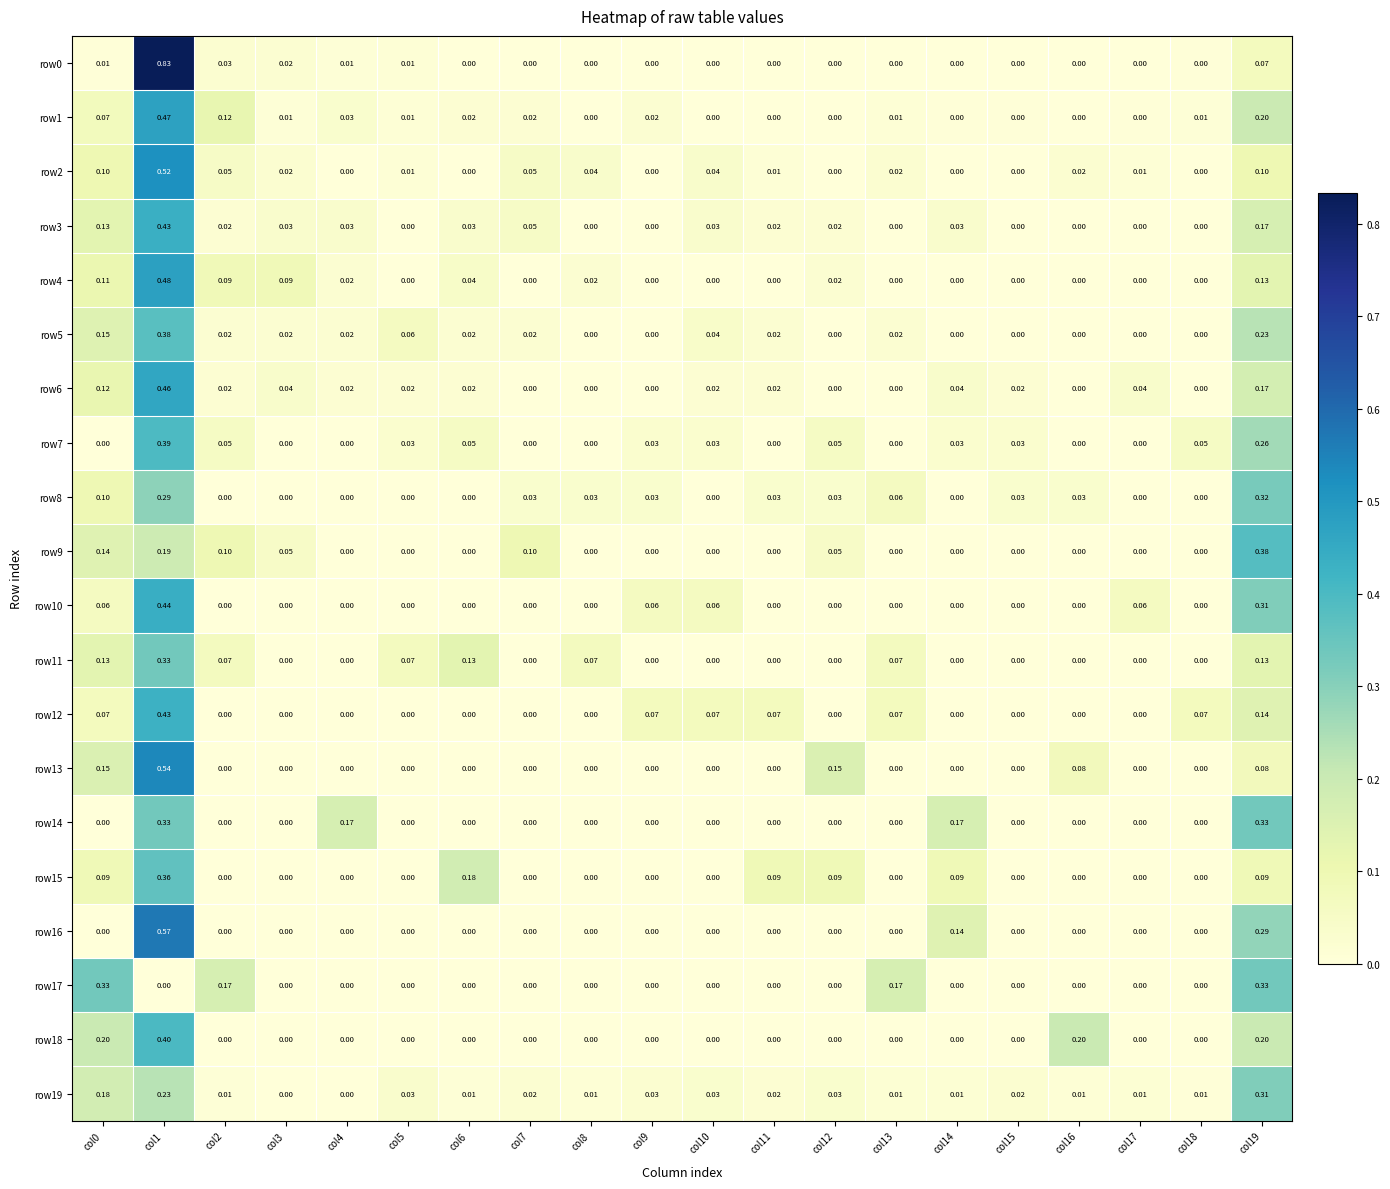

Reading left to right, list all the values displayed in this chart.

row0: col0=0.0	col1=0.8	col2=0.0	col3=0.0	col4=0.0	col5=0.0	col6=0.0	col7=0.0	col8=0.0	col9=0.0	col10=0.0	col11=0.0	col12=0.0	col13=0.0	col14=0.0	col15=0.0	col16=0.0	col17=0.0	col18=0.0	col19=0.1
row1: col0=0.1	col1=0.5	col2=0.1	col3=0.0	col4=0.0	col5=0.0	col6=0.0	col7=0.0	col8=0.0	col9=0.0	col10=0.0	col11=0.0	col12=0.0	col13=0.0	col14=0.0	col15=0.0	col16=0.0	col17=0.0	col18=0.0	col19=0.2
row2: col0=0.1	col1=0.5	col2=0.1	col3=0.0	col4=0.0	col5=0.0	col6=0.0	col7=0.1	col8=0.0	col9=0.0	col10=0.0	col11=0.0	col12=0.0	col13=0.0	col14=0.0	col15=0.0	col16=0.0	col17=0.0	col18=0.0	col19=0.1
row3: col0=0.1	col1=0.4	col2=0.0	col3=0.0	col4=0.0	col5=0.0	col6=0.0	col7=0.1	col8=0.0	col9=0.0	col10=0.0	col11=0.0	col12=0.0	col13=0.0	col14=0.0	col15=0.0	col16=0.0	col17=0.0	col18=0.0	col19=0.2
row4: col0=0.1	col1=0.5	col2=0.1	col3=0.1	col4=0.0	col5=0.0	col6=0.0	col7=0.0	col8=0.0	col9=0.0	col10=0.0	col11=0.0	col12=0.0	col13=0.0	col14=0.0	col15=0.0	col16=0.0	col17=0.0	col18=0.0	col19=0.1
row5: col0=0.1	col1=0.4	col2=0.0	col3=0.0	col4=0.0	col5=0.1	col6=0.0	col7=0.0	col8=0.0	col9=0.0	col10=0.0	col11=0.0	col12=0.0	col13=0.0	col14=0.0	col15=0.0	col16=0.0	col17=0.0	col18=0.0	col19=0.2
row6: col0=0.1	col1=0.5	col2=0.0	col3=0.0	col4=0.0	col5=0.0	col6=0.0	col7=0.0	col8=0.0	col9=0.0	col10=0.0	col11=0.0	col12=0.0	col13=0.0	col14=0.0	col15=0.0	col16=0.0	col17=0.0	col18=0.0	col19=0.2
row7: col0=0.0	col1=0.4	col2=0.1	col3=0.0	col4=0.0	col5=0.0	col6=0.1	col7=0.0	col8=0.0	col9=0.0	col10=0.0	col11=0.0	col12=0.1	col13=0.0	col14=0.0	col15=0.0	col16=0.0	col17=0.0	col18=0.1	col19=0.3
row8: col0=0.1	col1=0.3	col2=0.0	col3=0.0	col4=0.0	col5=0.0	col6=0.0	col7=0.0	col8=0.0	col9=0.0	col10=0.0	col11=0.0	col12=0.0	col13=0.1	col14=0.0	col15=0.0	col16=0.0	col17=0.0	col18=0.0	col19=0.3
row9: col0=0.1	col1=0.2	col2=0.1	col3=0.1	col4=0.0	col5=0.0	col6=0.0	col7=0.1	col8=0.0	col9=0.0	col10=0.0	col11=0.0	col12=0.1	col13=0.0	col14=0.0	col15=0.0	col16=0.0	col17=0.0	col18=0.0	col19=0.4
row10: col0=0.1	col1=0.4	col2=0.0	col3=0.0	col4=0.0	col5=0.0	col6=0.0	col7=0.0	col8=0.0	col9=0.1	col10=0.1	col11=0.0	col12=0.0	col13=0.0	col14=0.0	col15=0.0	col16=0.0	col17=0.1	col18=0.0	col19=0.3
row11: col0=0.1	col1=0.3	col2=0.1	col3=0.0	col4=0.0	col5=0.1	col6=0.1	col7=0.0	col8=0.1	col9=0.0	col10=0.0	col11=0.0	col12=0.0	col13=0.1	col14=0.0	col15=0.0	col16=0.0	col17=0.0	col18=0.0	col19=0.1
row12: col0=0.1	col1=0.4	col2=0.0	col3=0.0	col4=0.0	col5=0.0	col6=0.0	col7=0.0	col8=0.0	col9=0.1	col10=0.1	col11=0.1	col12=0.0	col13=0.1	col14=0.0	col15=0.0	col16=0.0	col17=0.0	col18=0.1	col19=0.1
row13: col0=0.1	col1=0.5	col2=0.0	col3=0.0	col4=0.0	col5=0.0	col6=0.0	col7=0.0	col8=0.0	col9=0.0	col10=0.0	col11=0.0	col12=0.1	col13=0.0	col14=0.0	col15=0.0	col16=0.1	col17=0.0	col18=0.0	col19=0.1
row14: col0=0.0	col1=0.3	col2=0.0	col3=0.0	col4=0.2	col5=0.0	col6=0.0	col7=0.0	col8=0.0	col9=0.0	col10=0.0	col11=0.0	col12=0.0	col13=0.0	col14=0.2	col15=0.0	col16=0.0	col17=0.0	col18=0.0	col19=0.3
row15: col0=0.1	col1=0.4	col2=0.0	col3=0.0	col4=0.0	col5=0.0	col6=0.2	col7=0.0	col8=0.0	col9=0.0	col10=0.0	col11=0.1	col12=0.1	col13=0.0	col14=0.1	col15=0.0	col16=0.0	col17=0.0	col18=0.0	col19=0.1
row16: col0=0.0	col1=0.6	col2=0.0	col3=0.0	col4=0.0	col5=0.0	col6=0.0	col7=0.0	col8=0.0	col9=0.0	col10=0.0	col11=0.0	col12=0.0	col13=0.0	col14=0.1	col15=0.0	col16=0.0	col17=0.0	col18=0.0	col19=0.3
row17: col0=0.3	col1=0.0	col2=0.2	col3=0.0	col4=0.0	col5=0.0	col6=0.0	col7=0.0	col8=0.0	col9=0.0	col10=0.0	col11=0.0	col12=0.0	col13=0.2	col14=0.0	col15=0.0	col16=0.0	col17=0.0	col18=0.0	col19=0.3
row18: col0=0.2	col1=0.4	col2=0.0	col3=0.0	col4=0.0	col5=0.0	col6=0.0	col7=0.0	col8=0.0	col9=0.0	col10=0.0	col11=0.0	col12=0.0	col13=0.0	col14=0.0	col15=0.0	col16=0.2	col17=0.0	col18=0.0	col19=0.2
row19: col0=0.2	col1=0.2	col2=0.0	col3=0.0	col4=0.0	col5=0.0	col6=0.0	col7=0.0	col8=0.0	col9=0.0	col10=0.0	col11=0.0	col12=0.0	col13=0.0	col14=0.0	col15=0.0	col16=0.0	col17=0.0	col18=0.0	col19=0.3